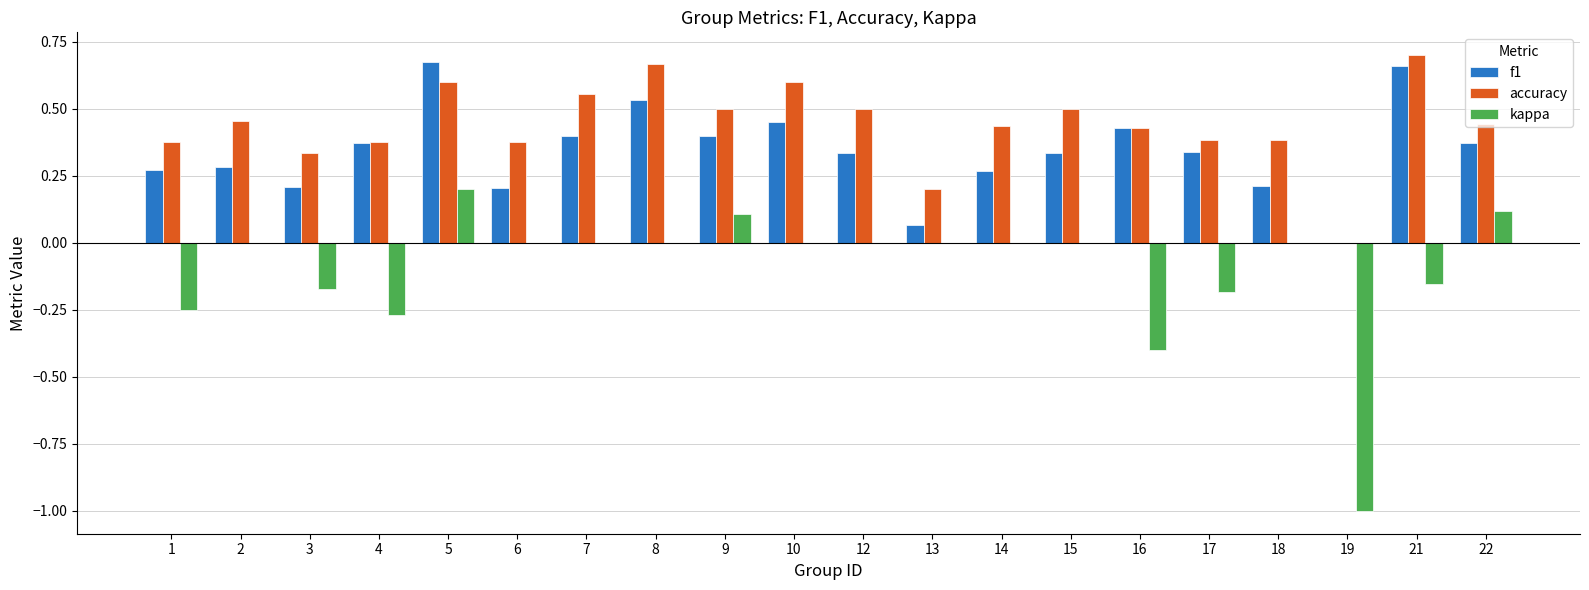

At which category is the sum across all series the highest?

5